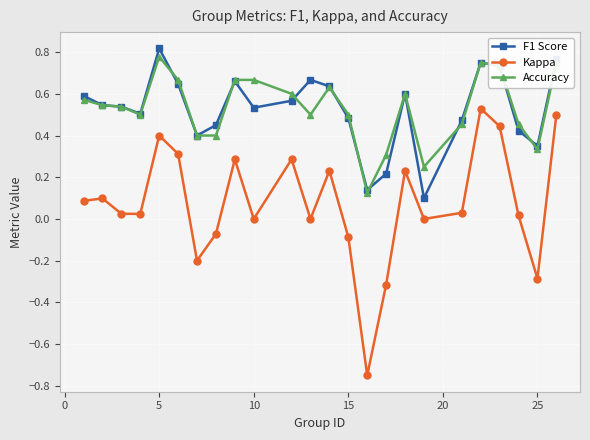

True or false: Accuracy and Kappa intersect in this chart.

False